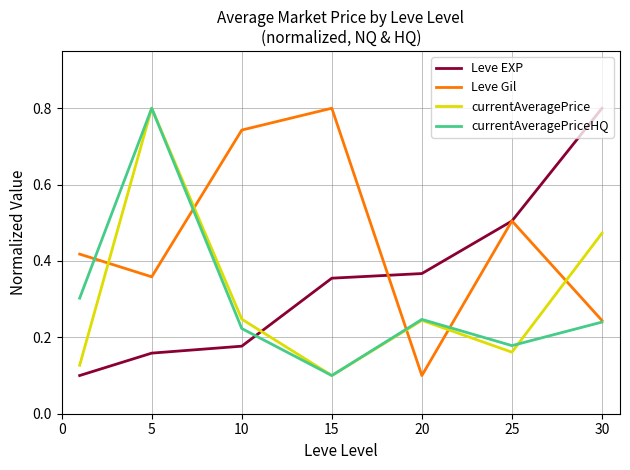

What is the highest value of the currentAveragePrice series?

0.8